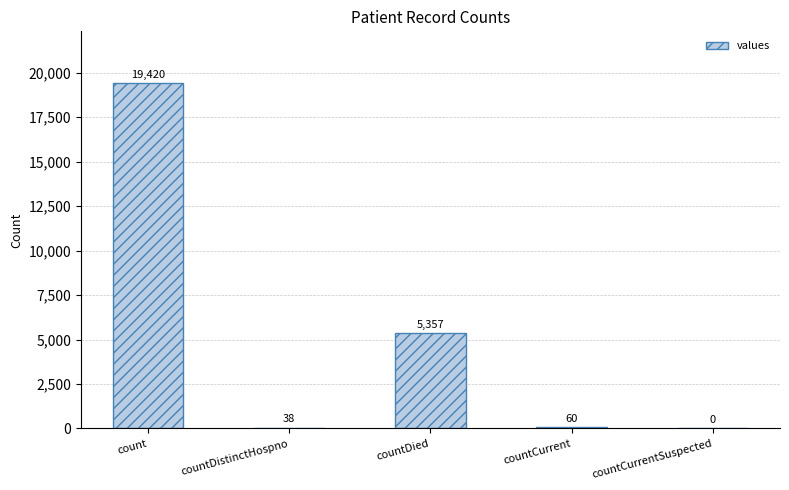

Which has a higher value, countDistinctHospno or countDied?

countDied